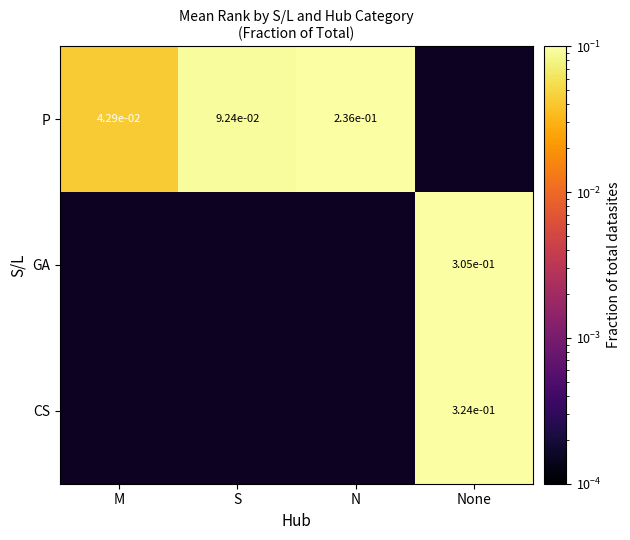

At which label is P closest to 0?

M